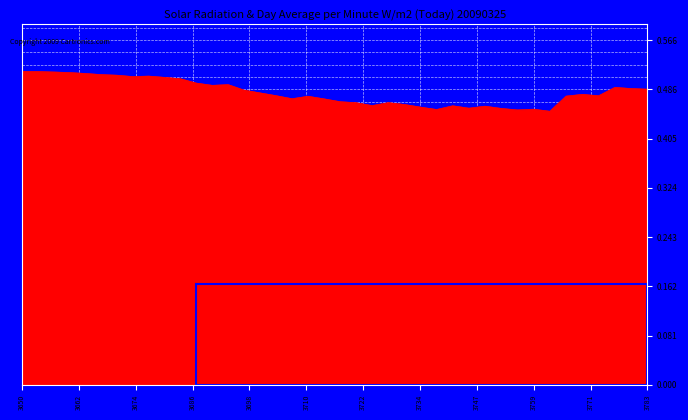

What is the smallest value displayed?

0.4